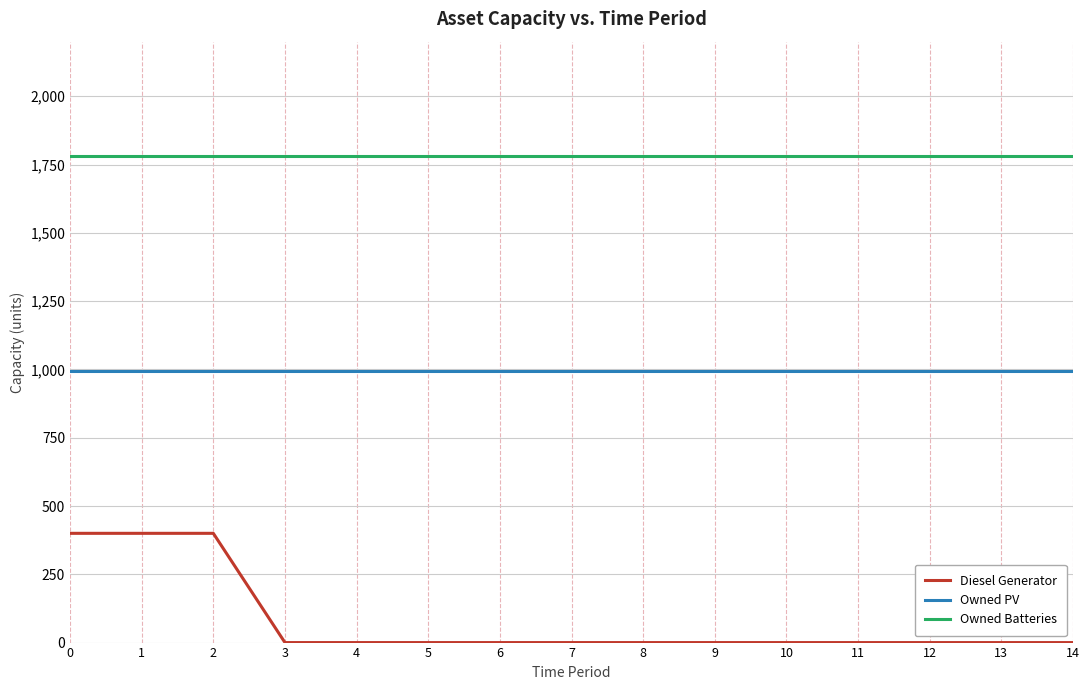

How many categories are shown in the chart?

15